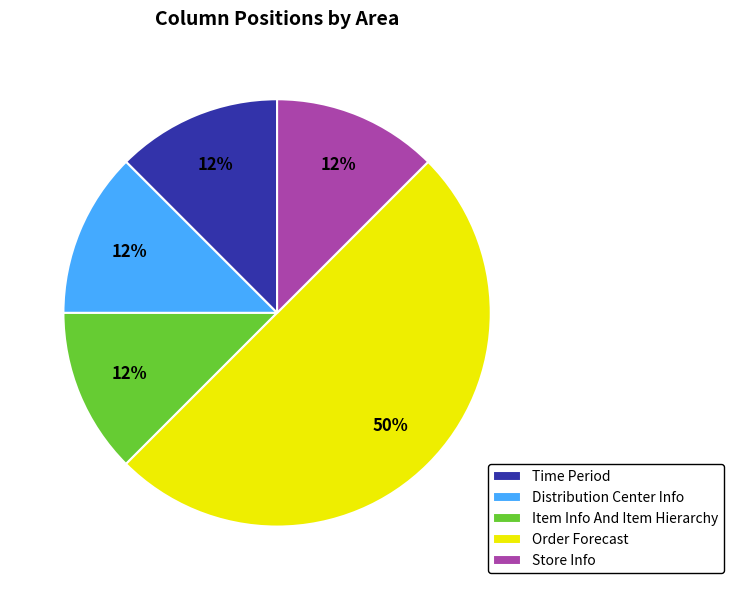

What is the ratio of the value at Item Info And Item Hierarchy to the value at Distribution Center Info?

1.0